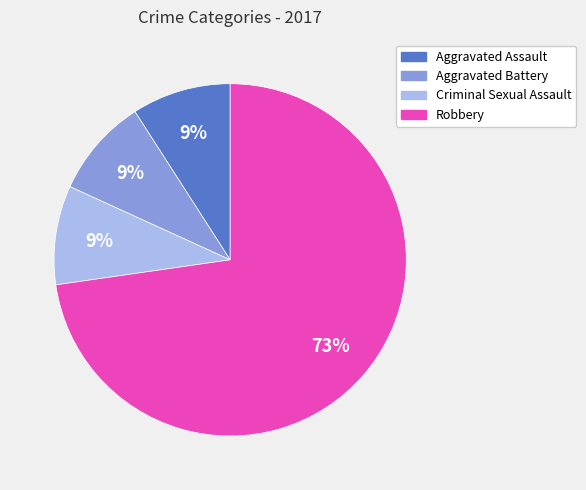

Does any single category account for the majority?

Yes